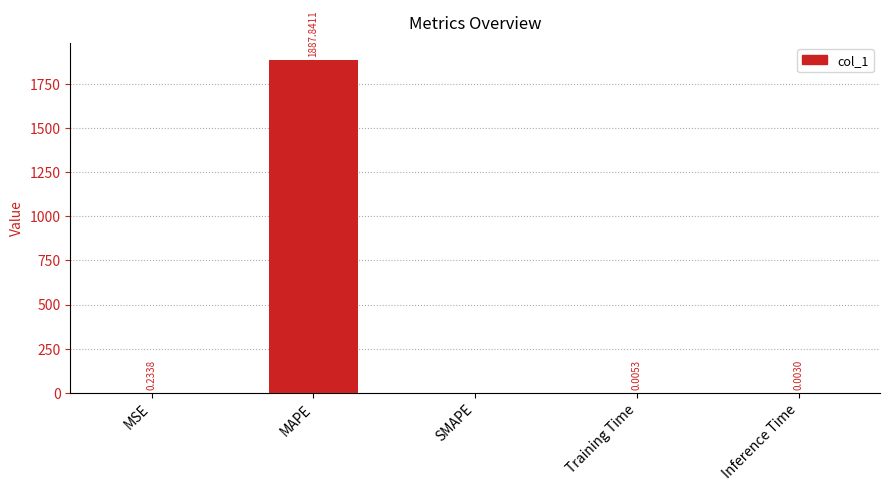

Where is the data nearest to the value 943?

MSE